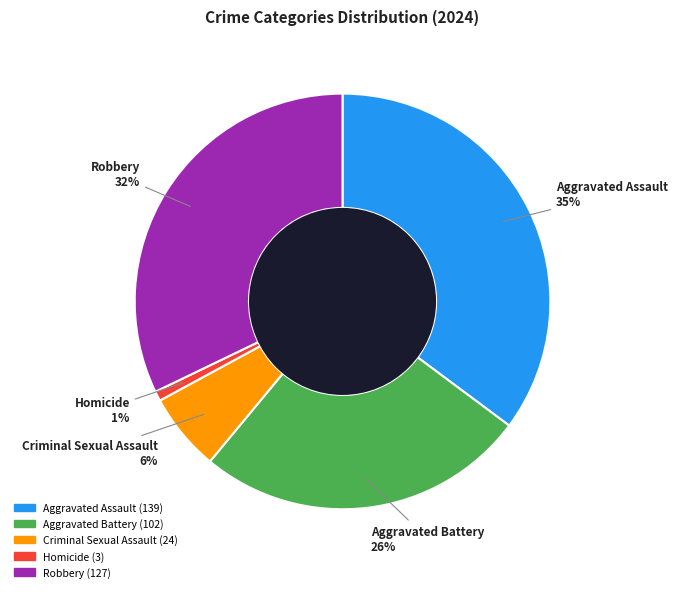

Count the number of slices in the pie.

5